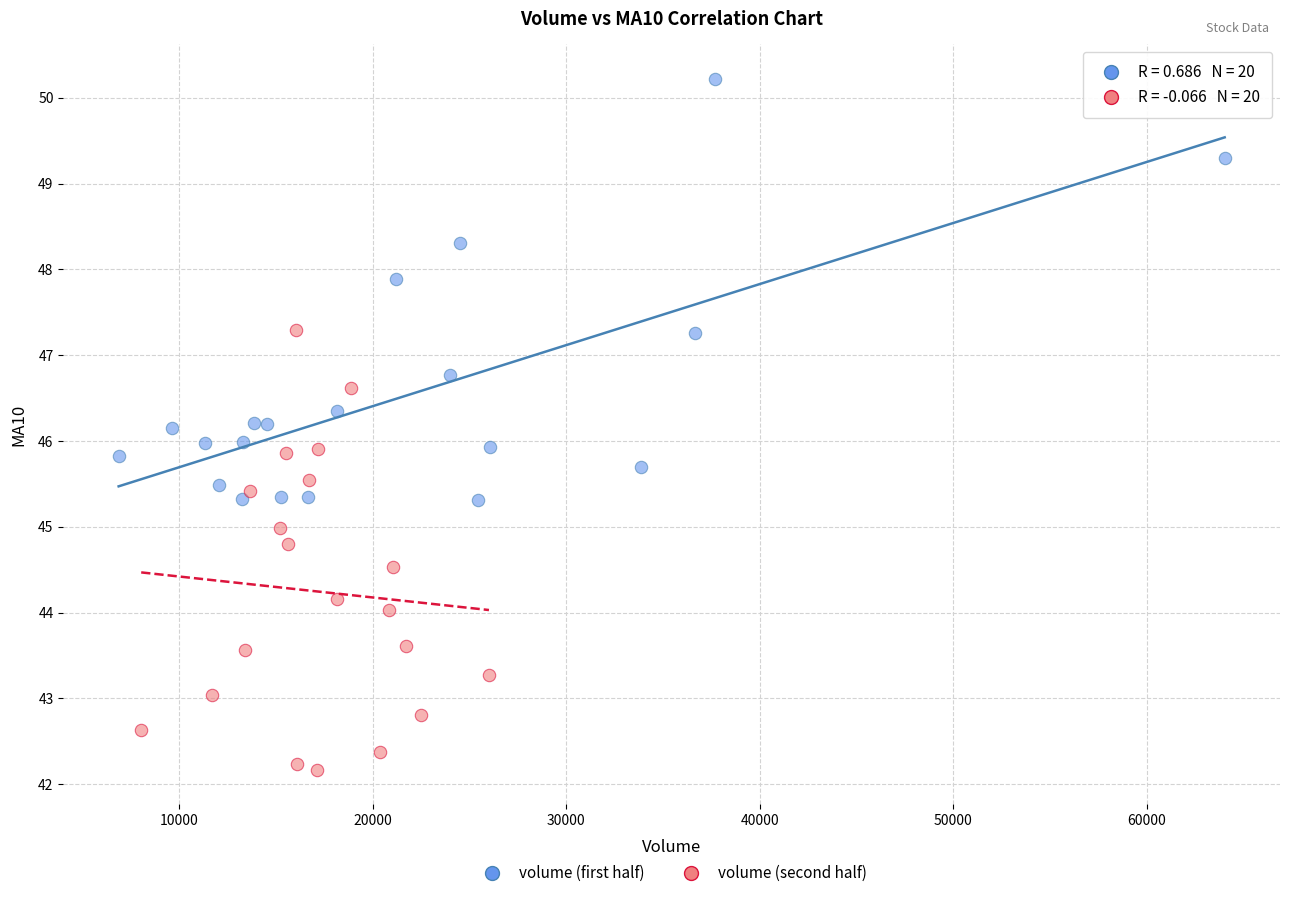

Which series contains the highest Y value?

volume (first half)